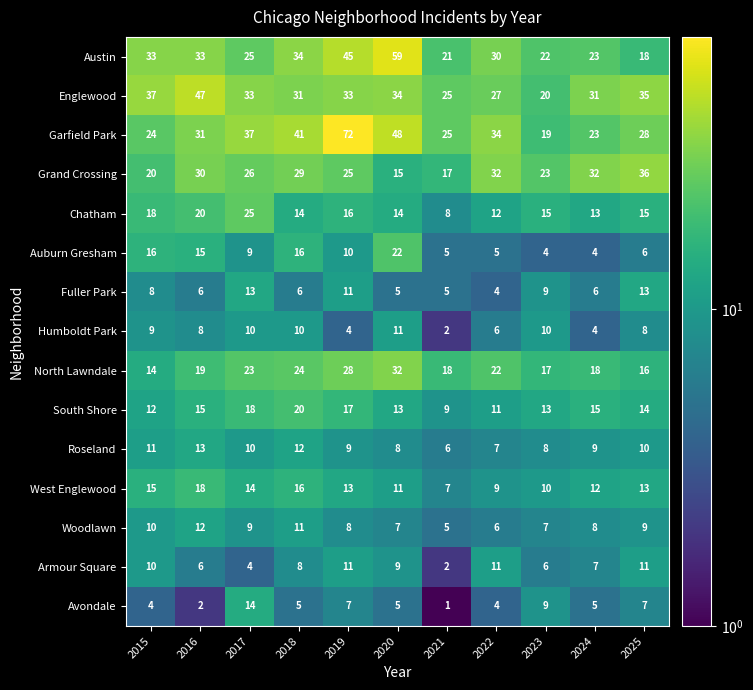

What is the difference between the second highest and minimum values in the Chatham series?

12